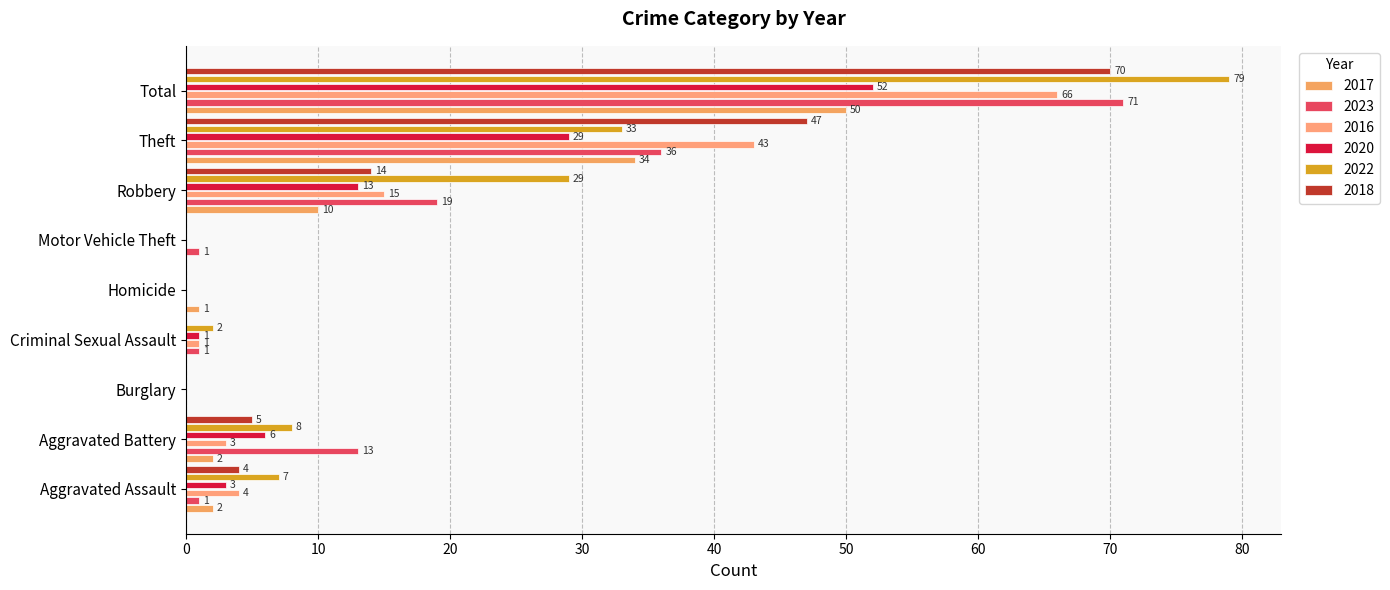

What is the difference between the second highest and minimum values in the 2018 series?

47